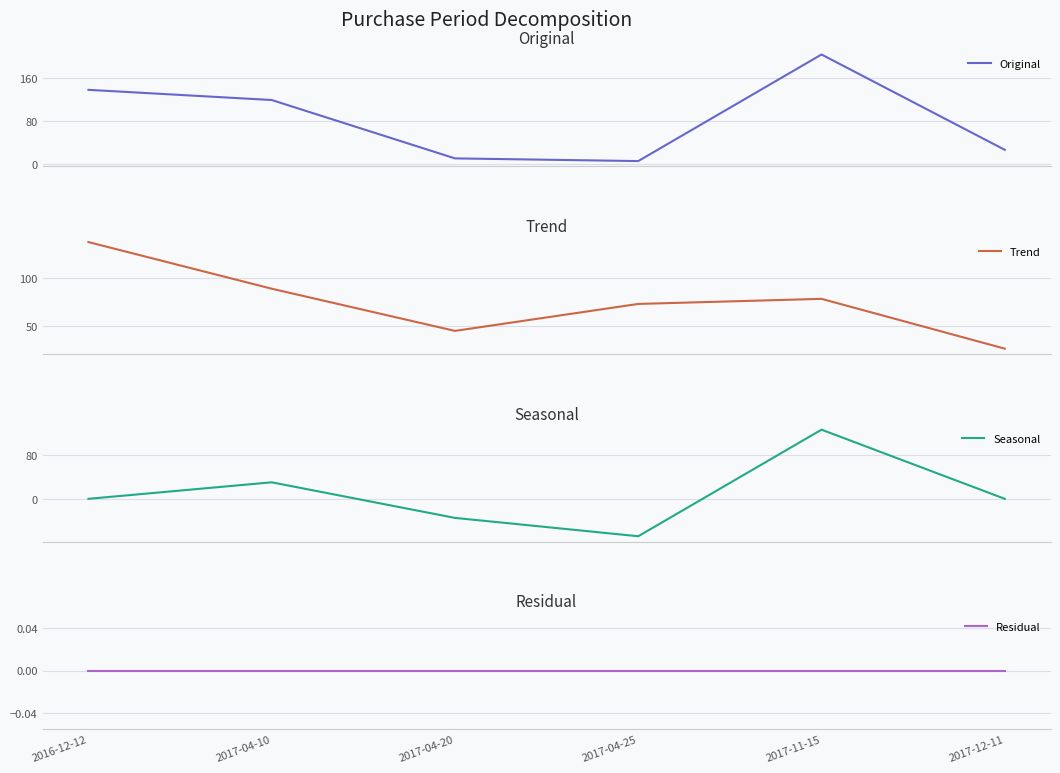

Reading left to right, transcribe all the data shown in this chart.

Original: 2016-12-12=138.0	2017-04-10=119.0	2017-04-20=10.0	2017-04-25=5.0	2017-11-15=204.0	2017-12-11=26.0
Trend: 2016-12-12=138.0	2017-04-10=89.0	2017-04-20=44.7	2017-04-25=73.0	2017-11-15=78.3	2017-12-11=26.0
Seasonal: 2016-12-12=0.0	2017-04-10=30.0	2017-04-20=-34.7	2017-04-25=-68.0	2017-11-15=125.7	2017-12-11=0.0
Residual: 2016-12-12=0.0	2017-04-10=0.0	2017-04-20=0.0	2017-04-25=0.0	2017-11-15=0.0	2017-12-11=0.0